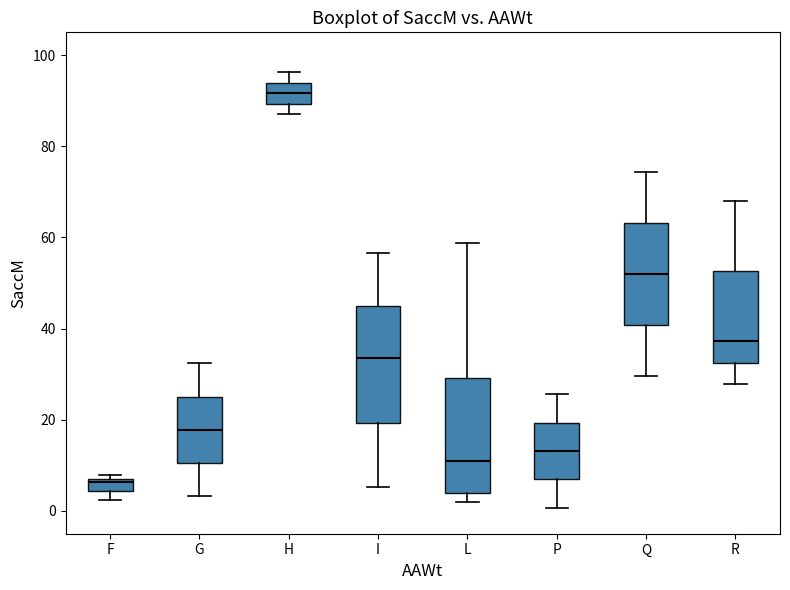

Where does the median line of the box for R sit on the y-axis? The values are not printed on the chart, so give them approximately, as read against the axis.

38